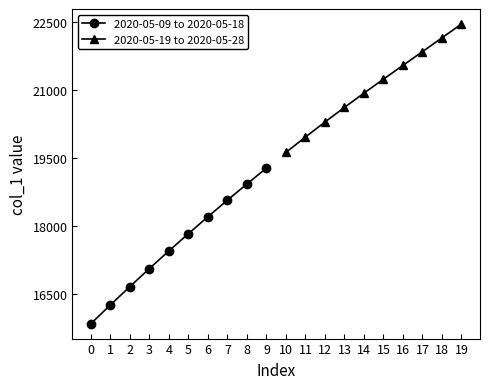

Which series has the largest total across all categories?

2020-05-19 to 2020-05-28